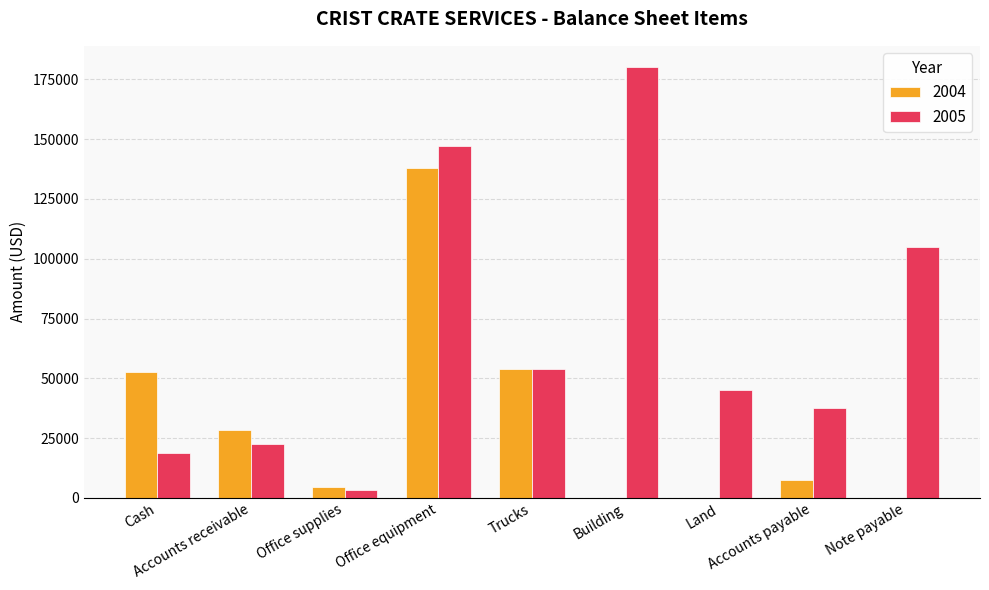

What is the difference between the 2004 values at Accounts receivable and Note payable?

28500